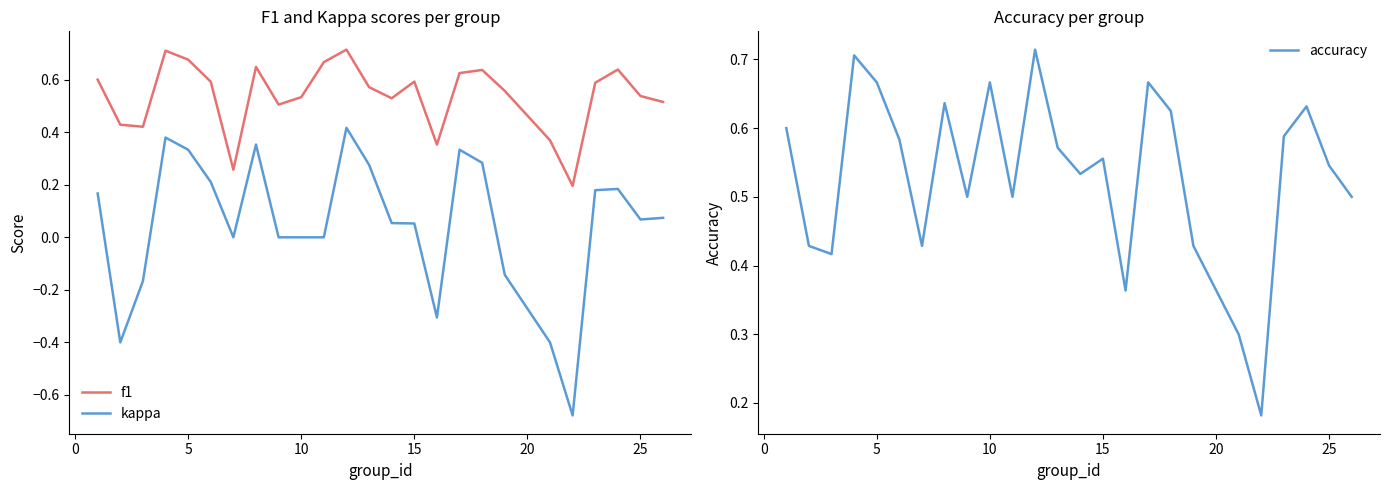

Is it true that accuracy equals 0.7 at 25?

False